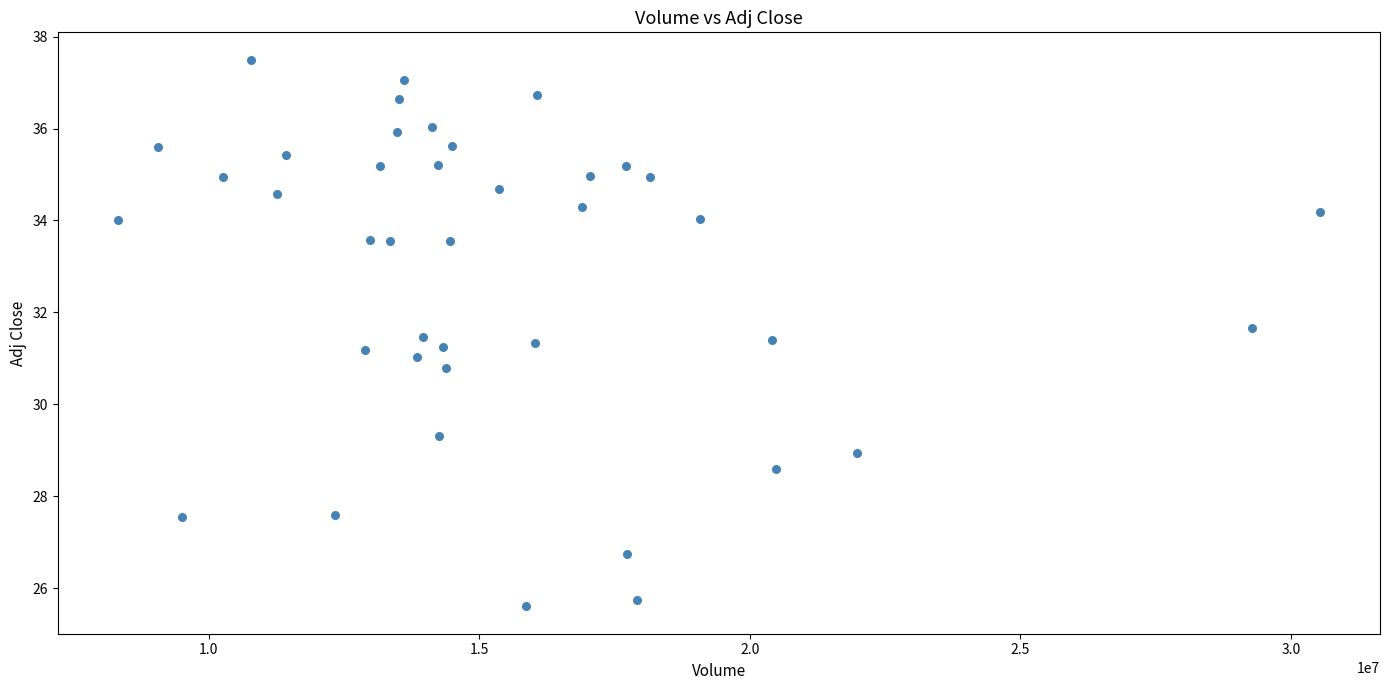

What is the range of X values (max minus min)?

22214333.0